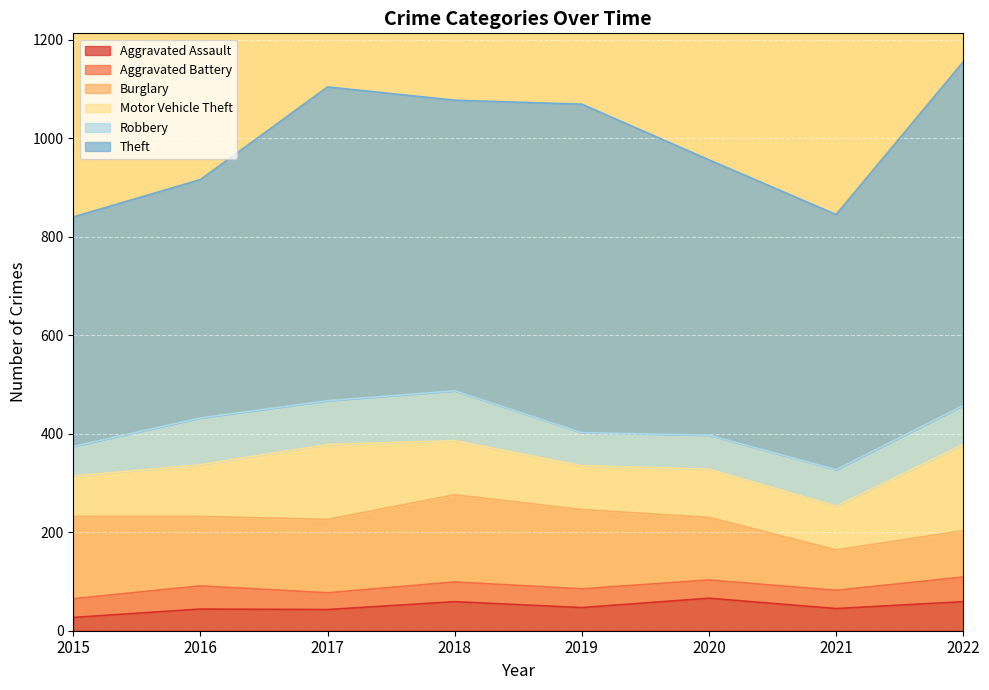

Which has a higher value, 2018 or 2016?

2018